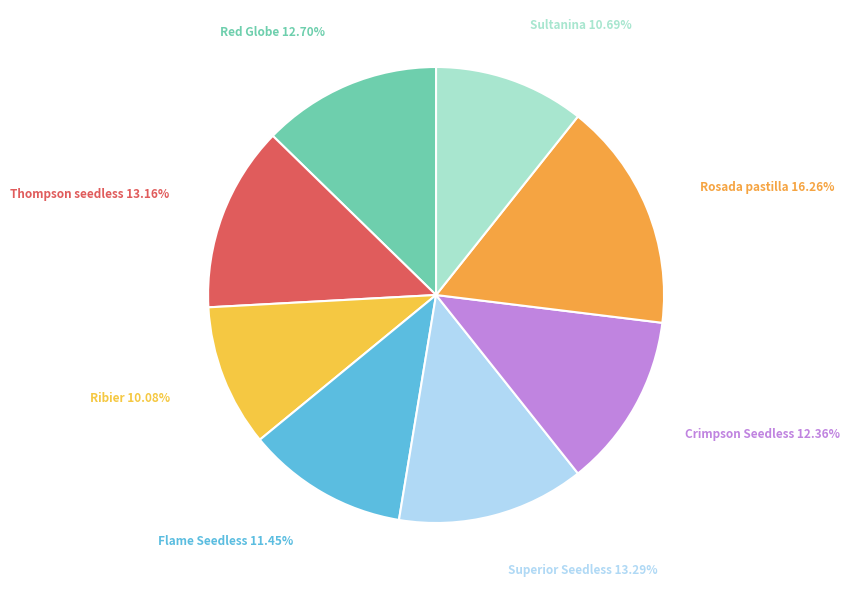

Which has a higher value, Flame Seedless or Rosada pastilla?

Rosada pastilla